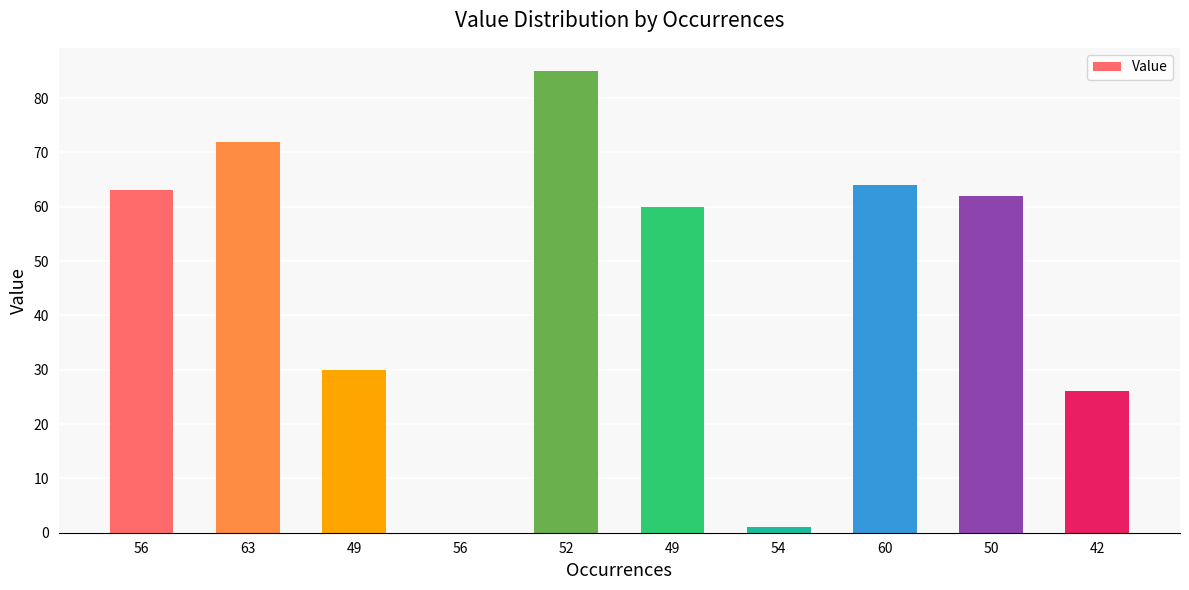

Count the number of categories in the chart.

10